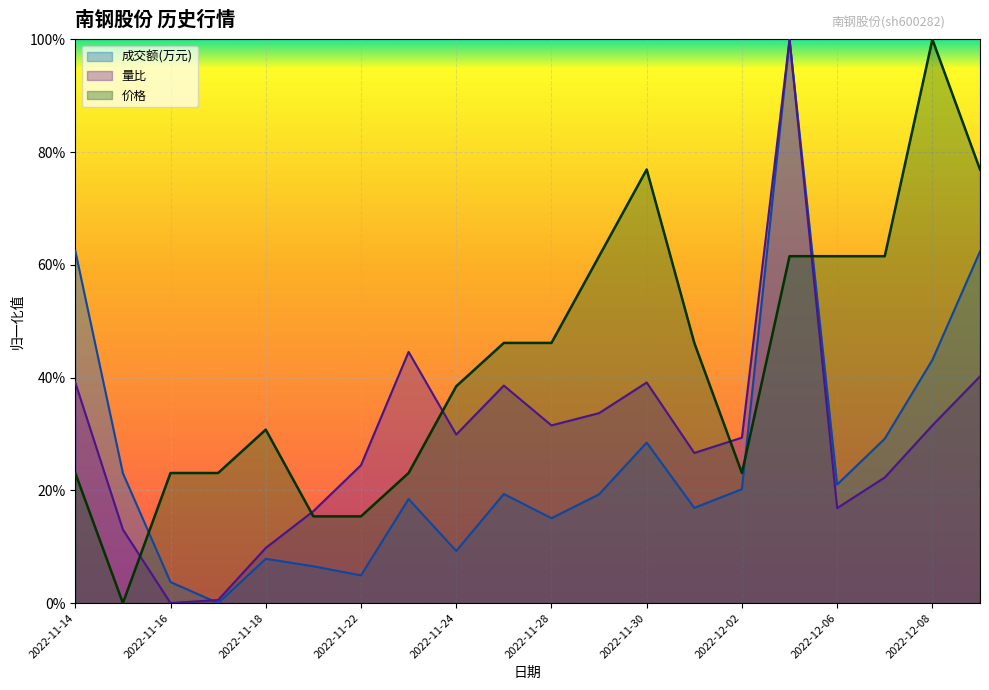

At which category does 成交额(万元) reach its first local peak?

2022-11-18